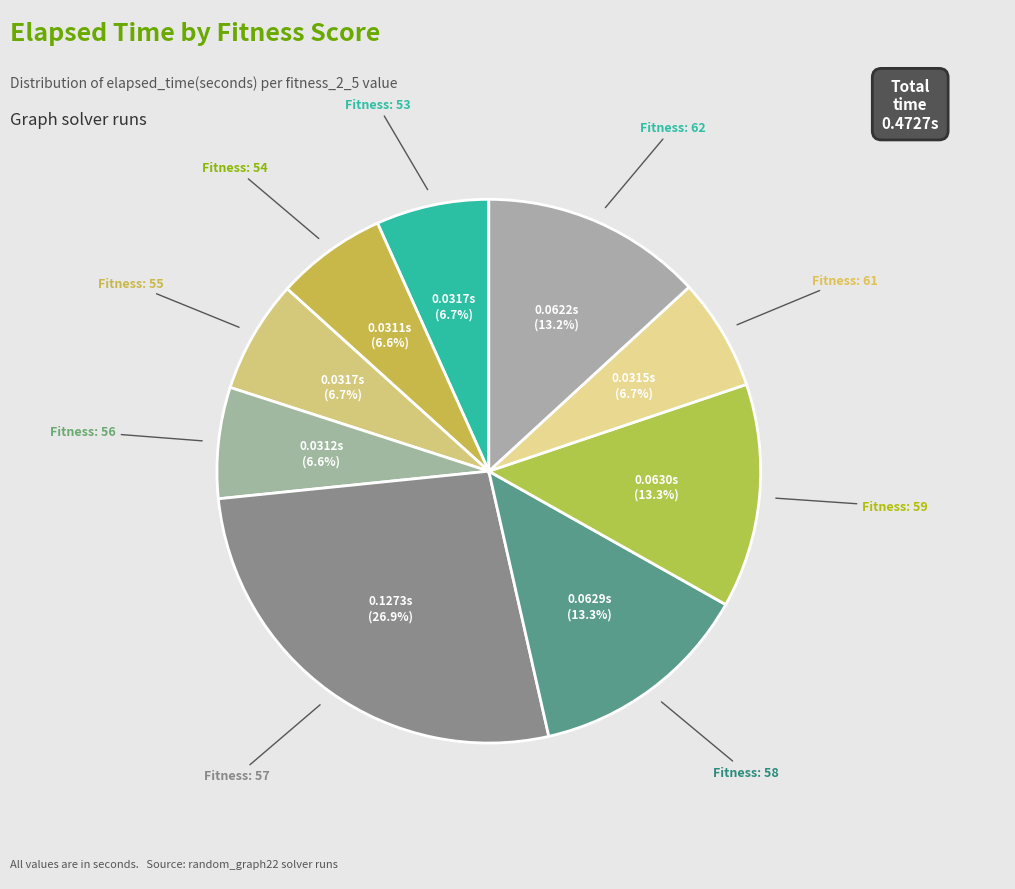

What is the largest slice in the pie chart?

57